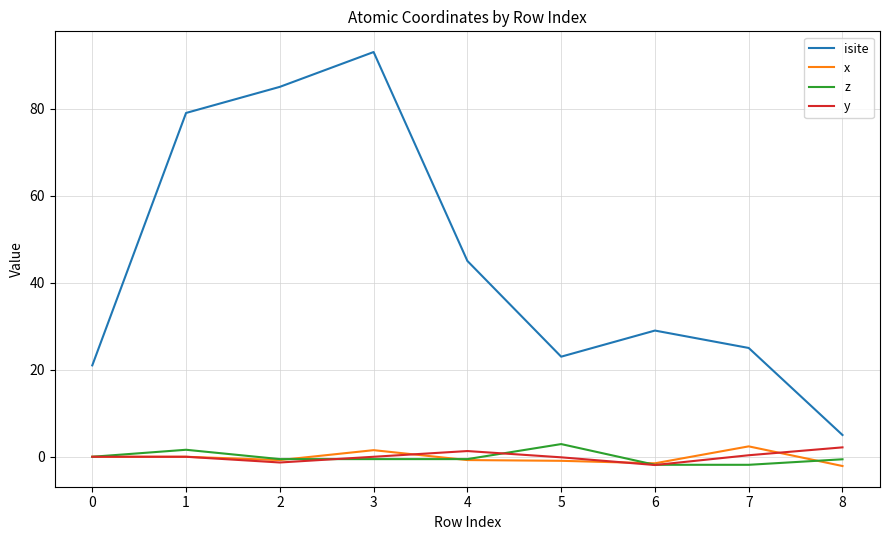

True or false: isite has a value of 28.5 at 0.

False